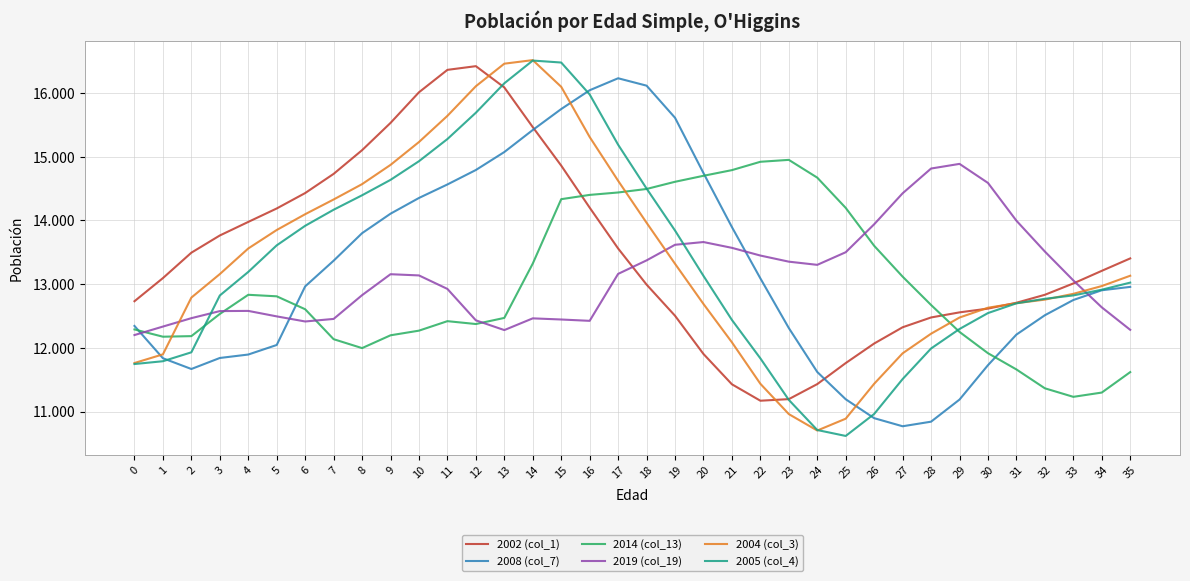

Does the chart display data point markers on the line(s)?

No